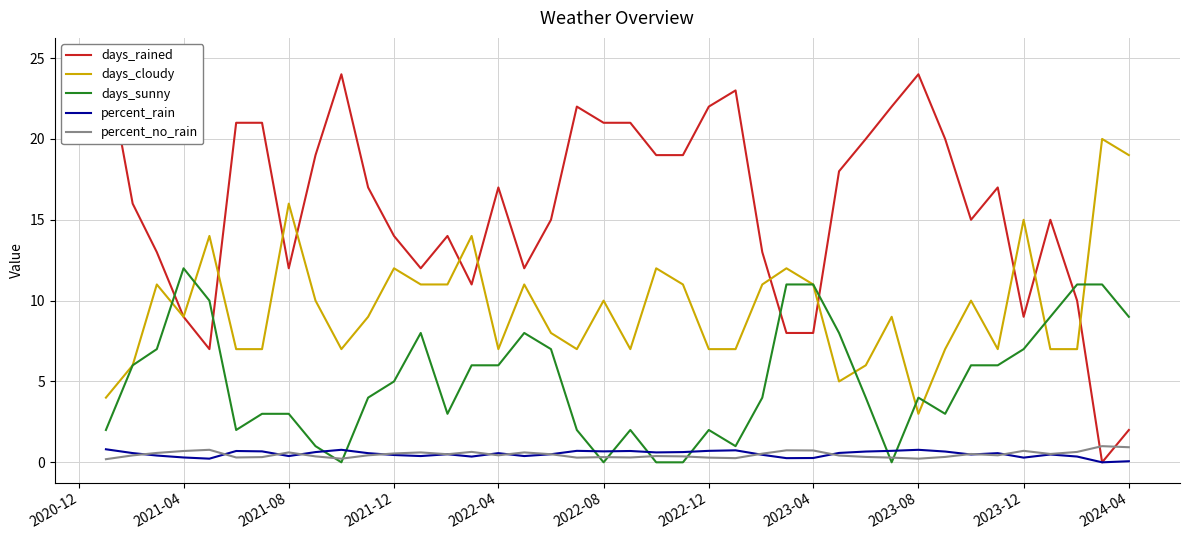

What is the value of the days_sunny point at the 21st from the left?

2.0